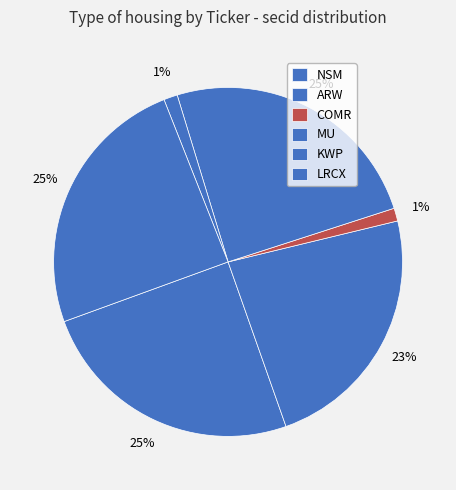

To the nearest percent, what is the difference between the largest and smallest slice percentages?

24%